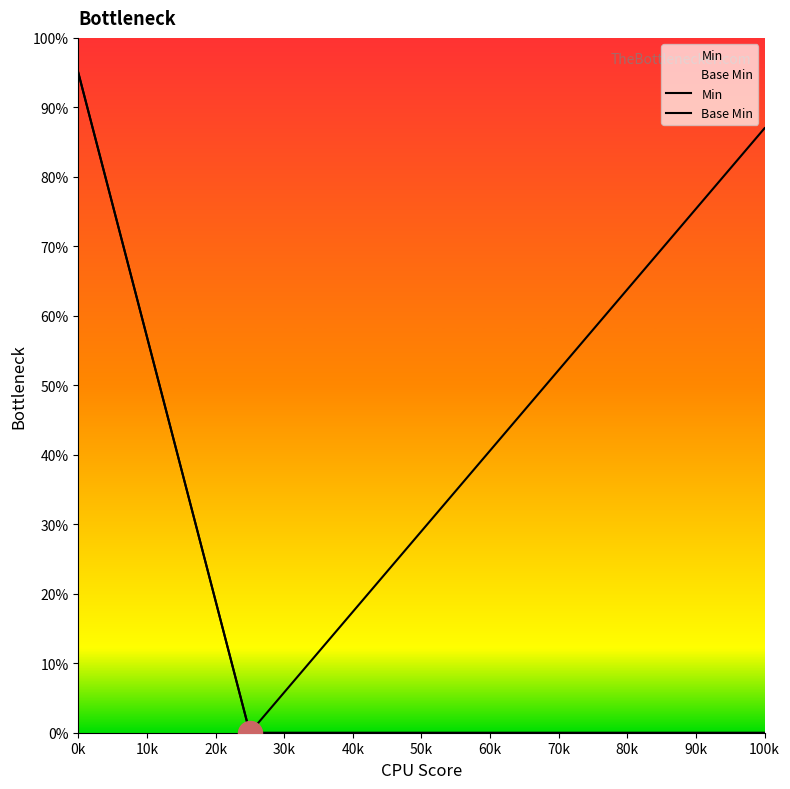

What are all the series names shown in the legend?

Min, Base Min